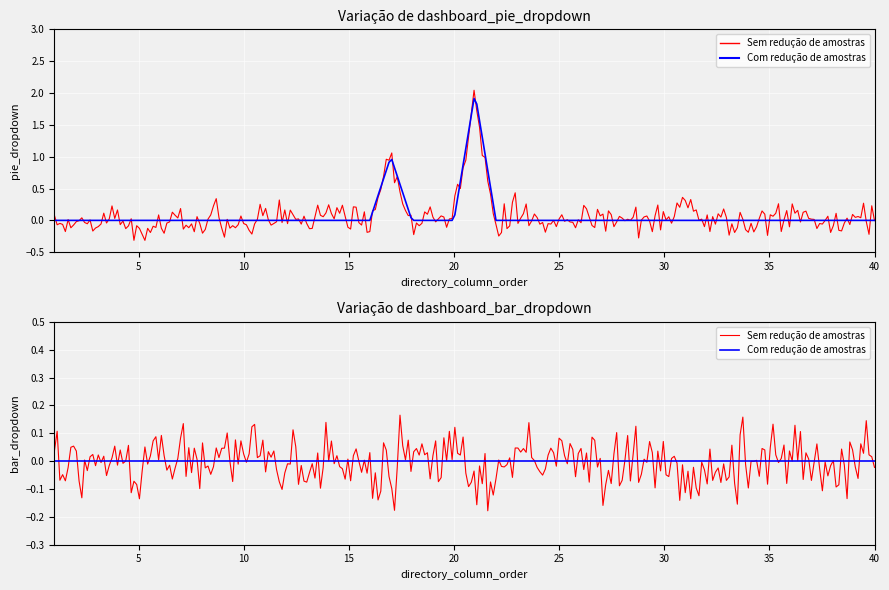

Reading left to right, list all the values displayed in this chart.

dashboard_pie_dropdown: 0	0	0	0	0	0	0	0	0	0	0	0	0	0	0	0	1	0	0	0	2	0	0	0	0	0	0	0	0	0	0	0	0	0	0	0	0	0	0	0
dashboard_bar_dropdown: 0	0	0	0	0	0	0	0	0	0	0	0	0	0	0	0	0	0	0	0	0	0	0	0	0	0	0	0	0	0	0	0	0	0	0	0	0	0	0	0